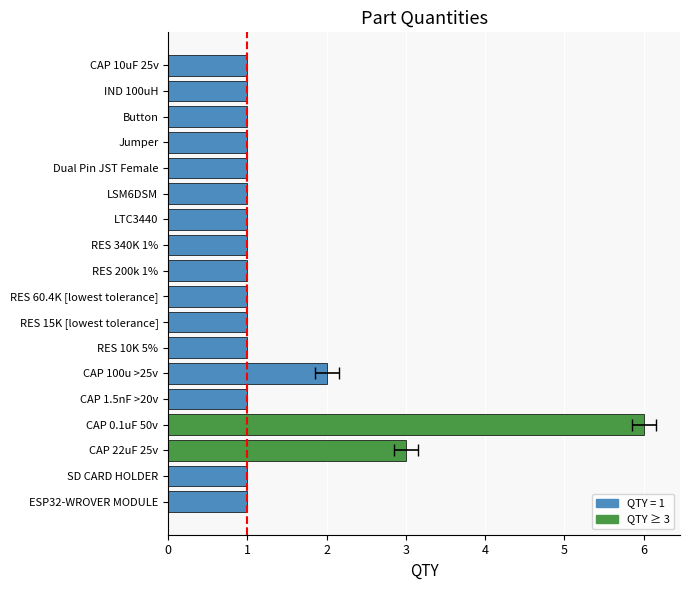

What is the value of the 3rd bar from the left?

3